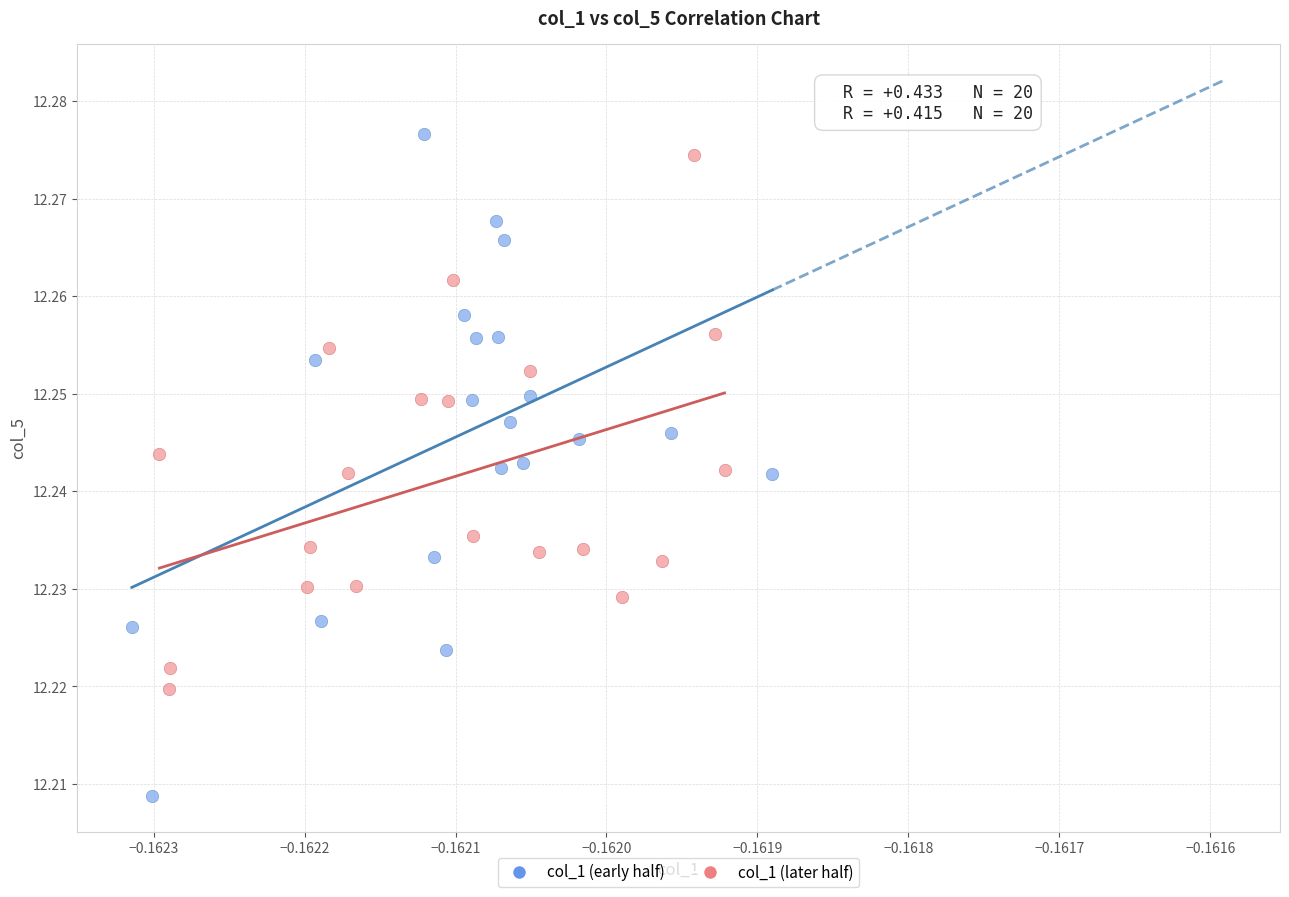

Which series contains the lowest Y value?

col_1 (early half)